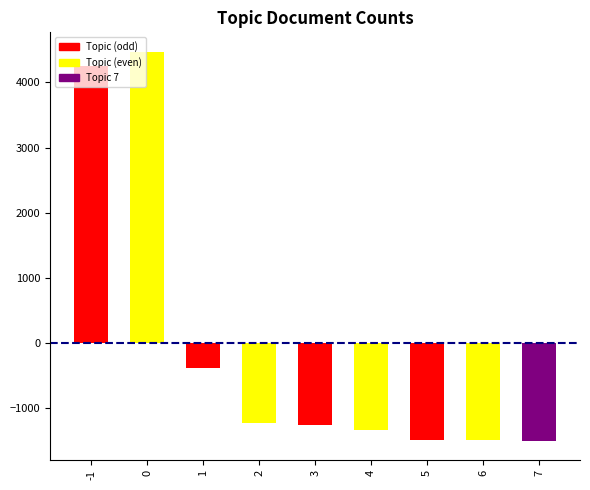

Between 6 and 3, which is larger?

3